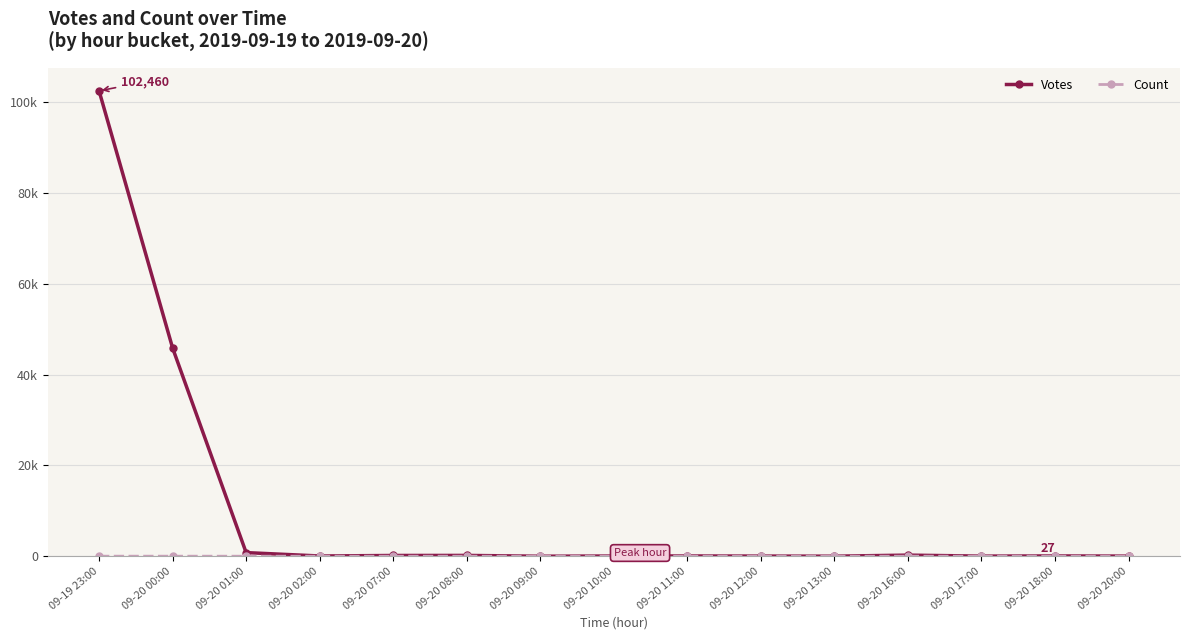

Where does the Count series first go above 2?

09-19 23:00